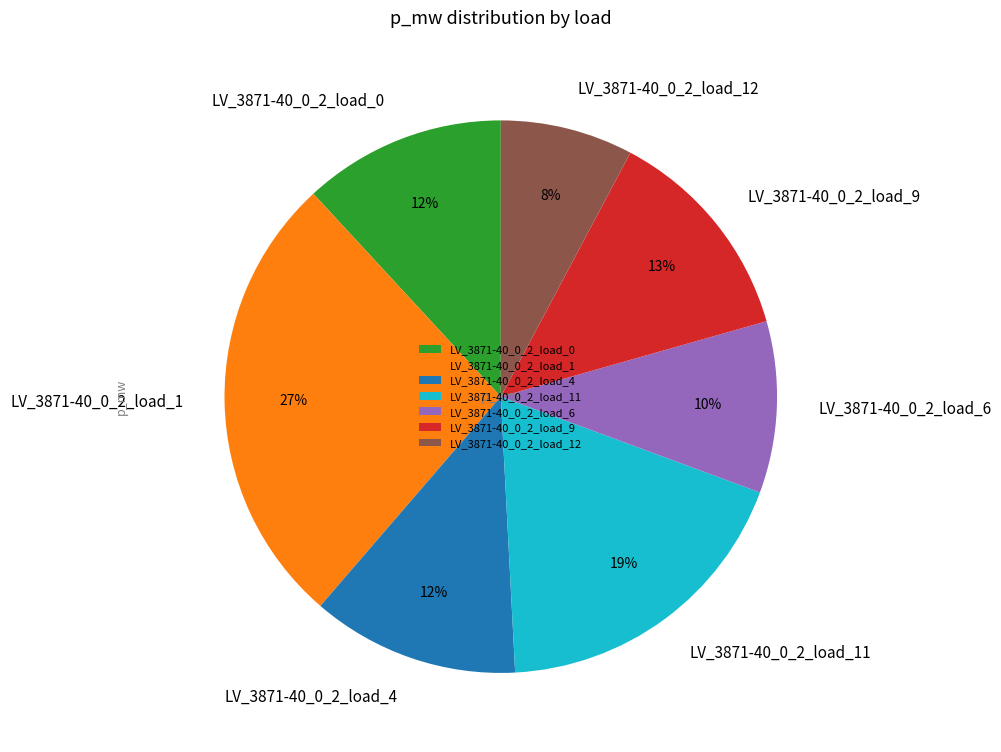

Is the sum of LV_3871-40_0_2_load_4 and LV_3871-40_0_2_load_1 greater than half?

No